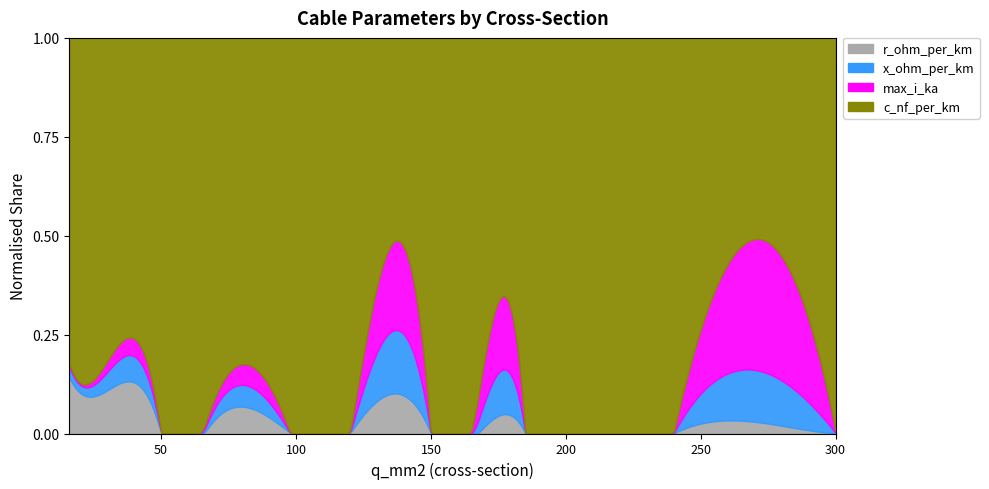

What is the value of the max_i_ka point at the 15th from the left?

0.6